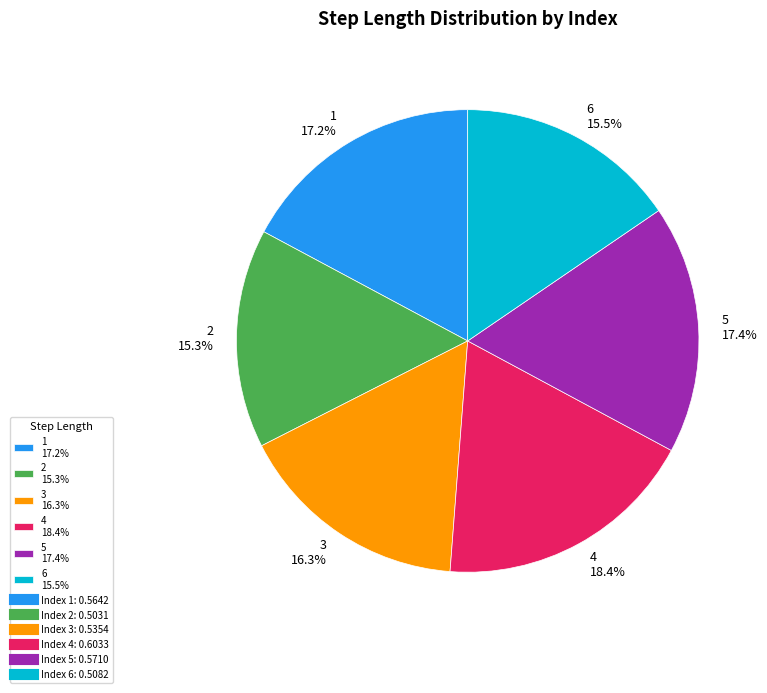

Does any single category account for the majority?

No